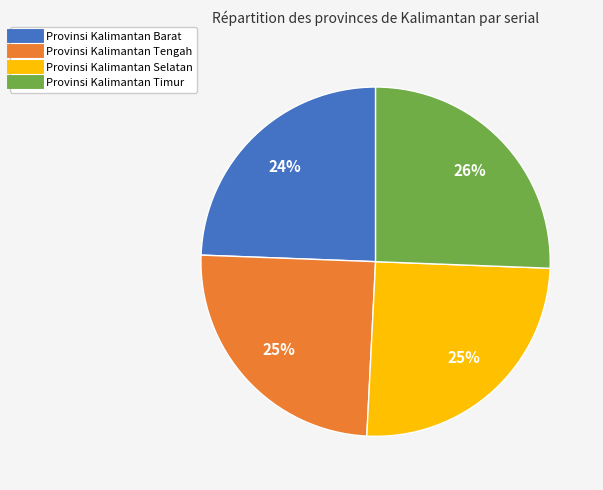

To the nearest percent, what is the average slice percentage?

25%